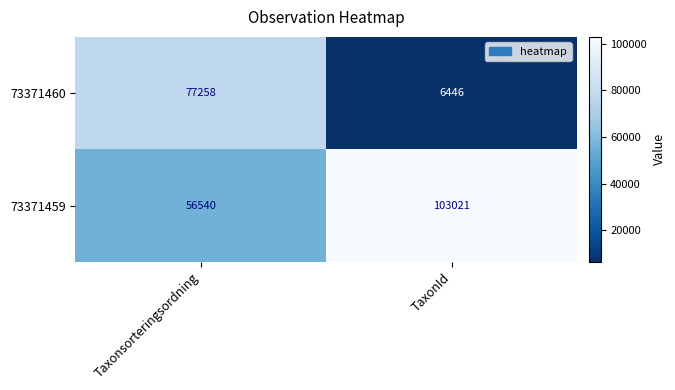

Is it true that 73371460 equals 107595 at Taxonsorteringsordning?

False